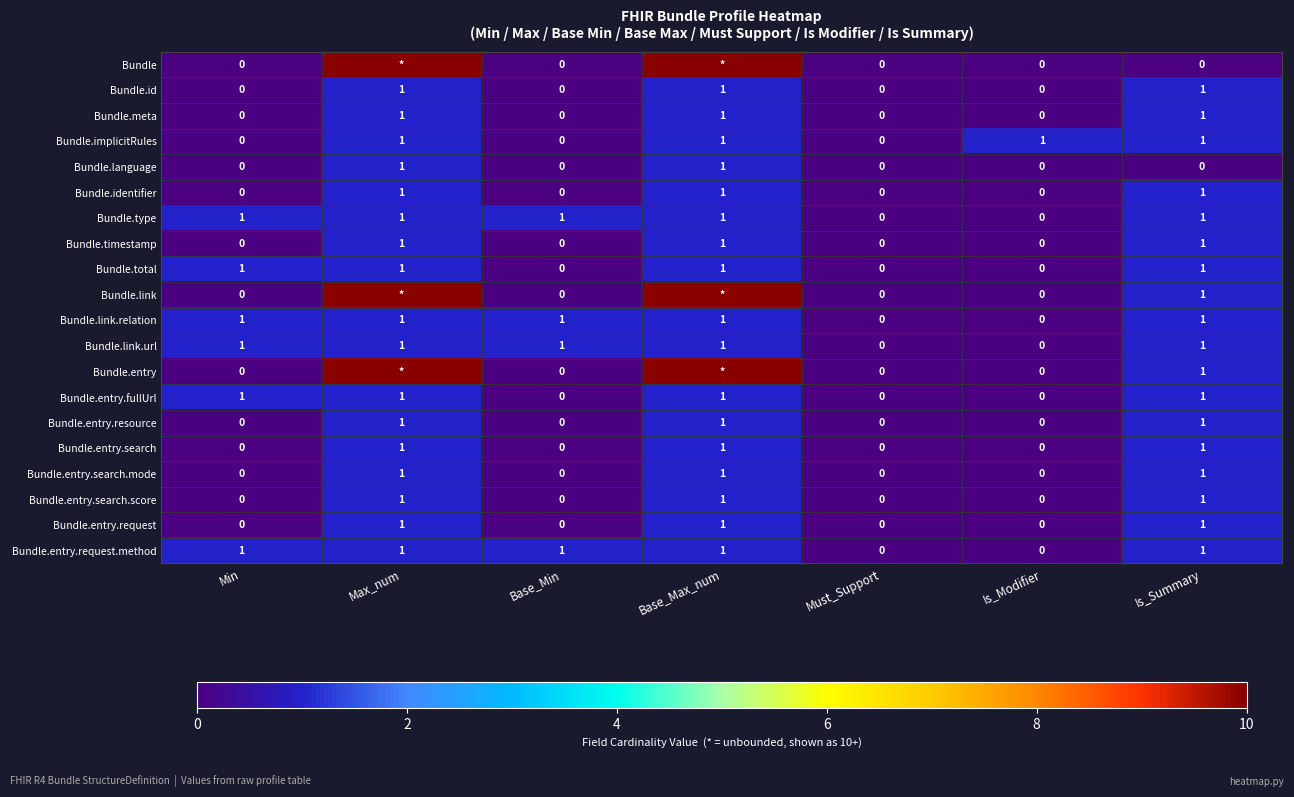

Count the Bundle.link.url values in the range 0 to 1.

7